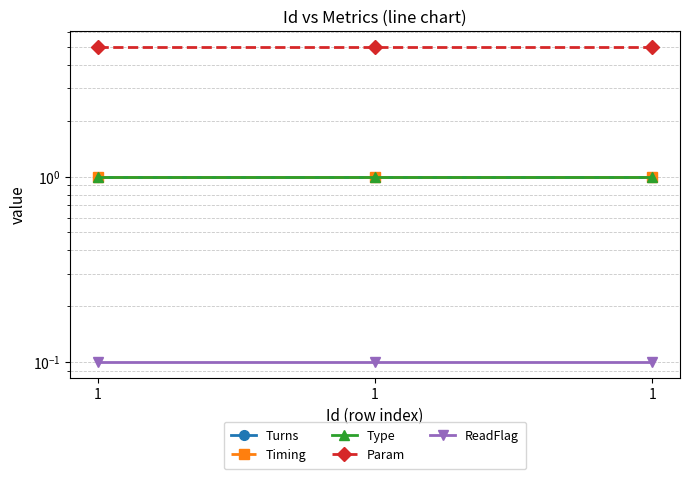

What is the approximate value of Timing at 1?

1.0